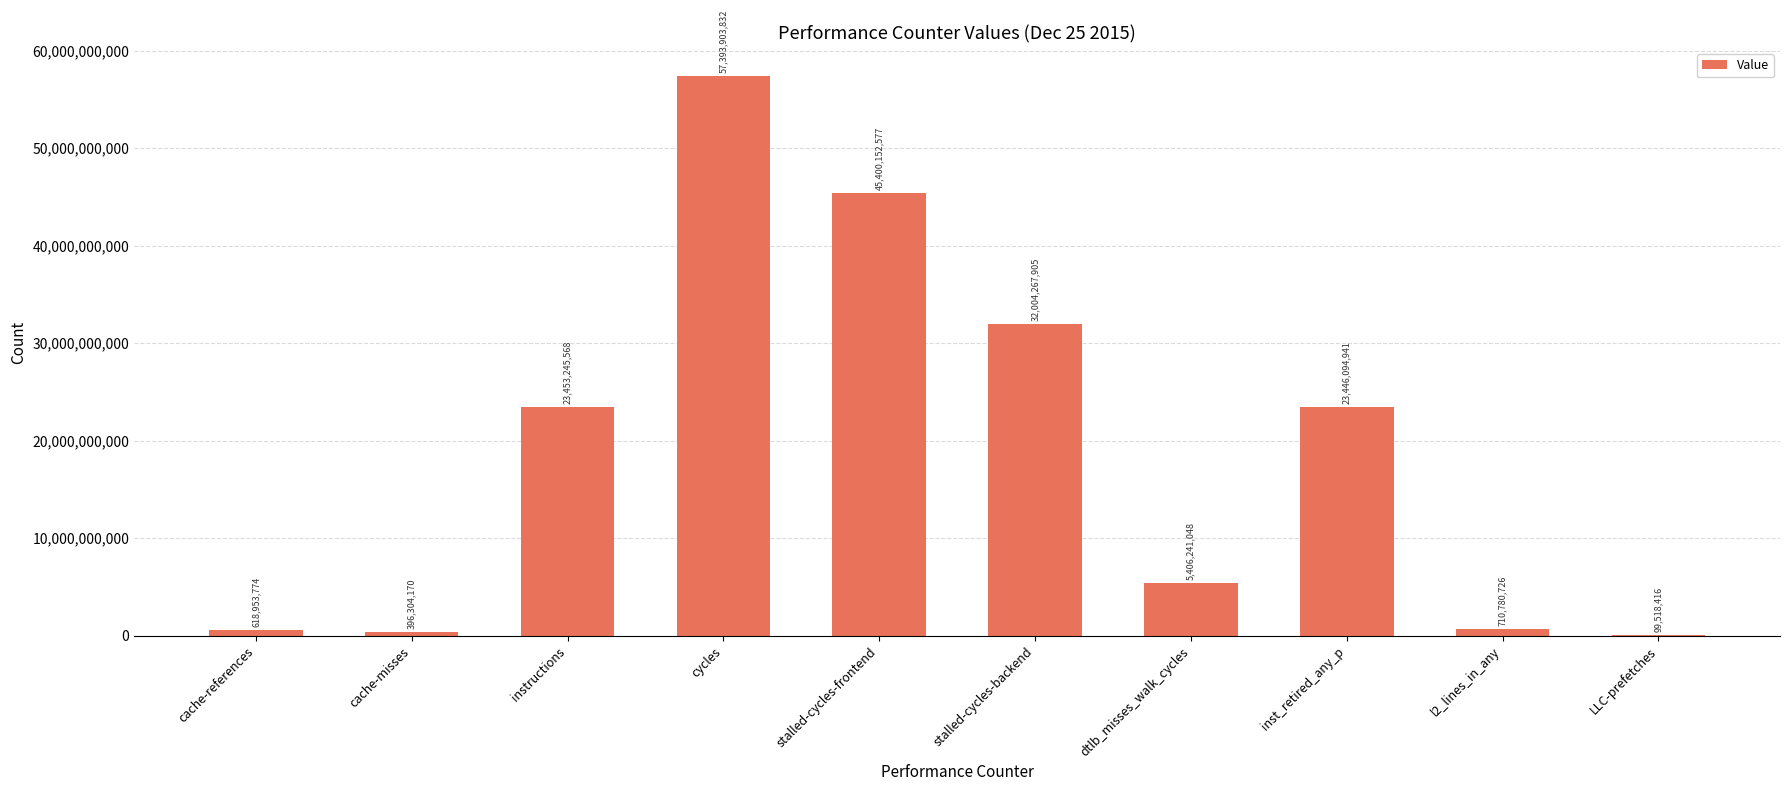

At which label is the value closest to 28746711124?

stalled-cycles-backend